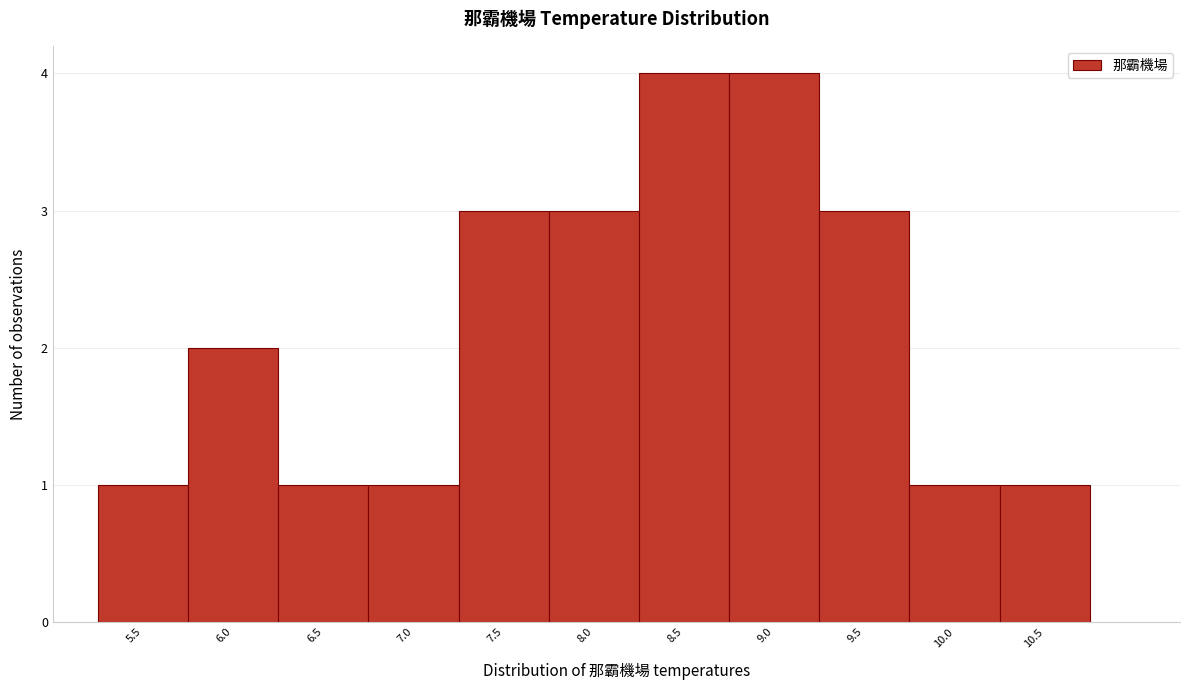

Reading left to right, transcribe all the data shown in this chart.

5.5=1	6.0=2	6.5=1	7.0=1	7.5=3	8.0=3	8.5=4	9.0=4	9.5=3	10.0=1	10.5=1